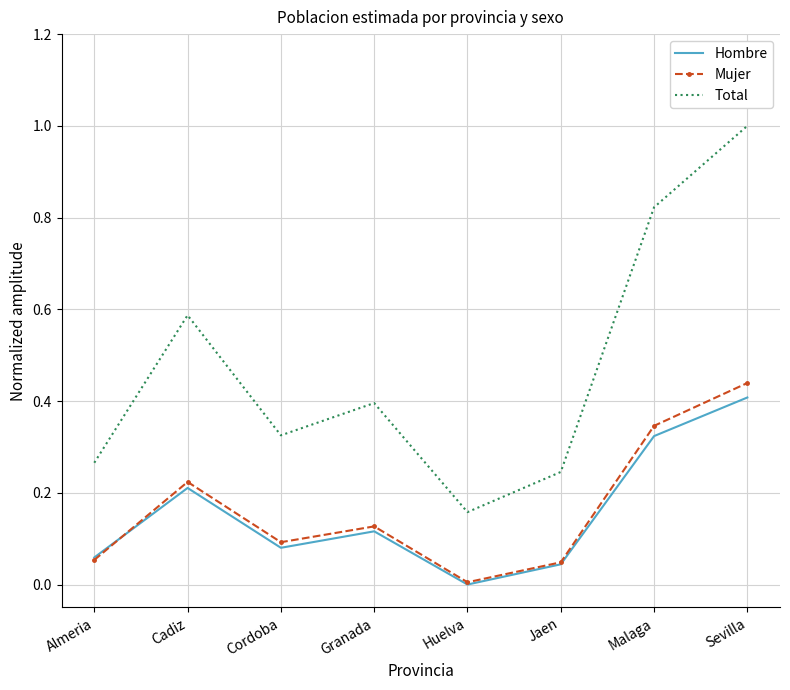

The Total series shows 0.5 at Cordoba. True or false?

False